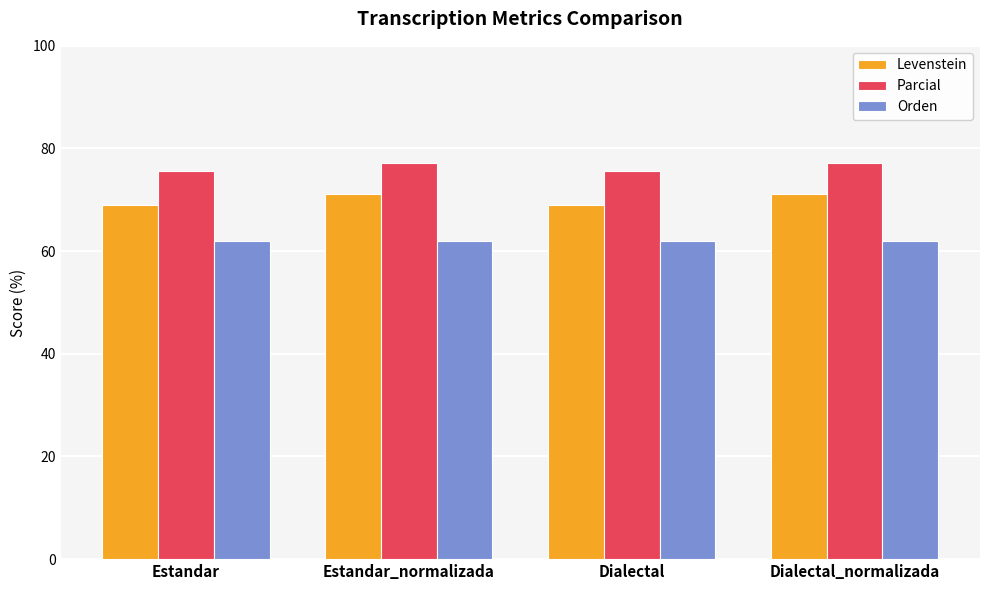

What position from the left is Estandar?

1